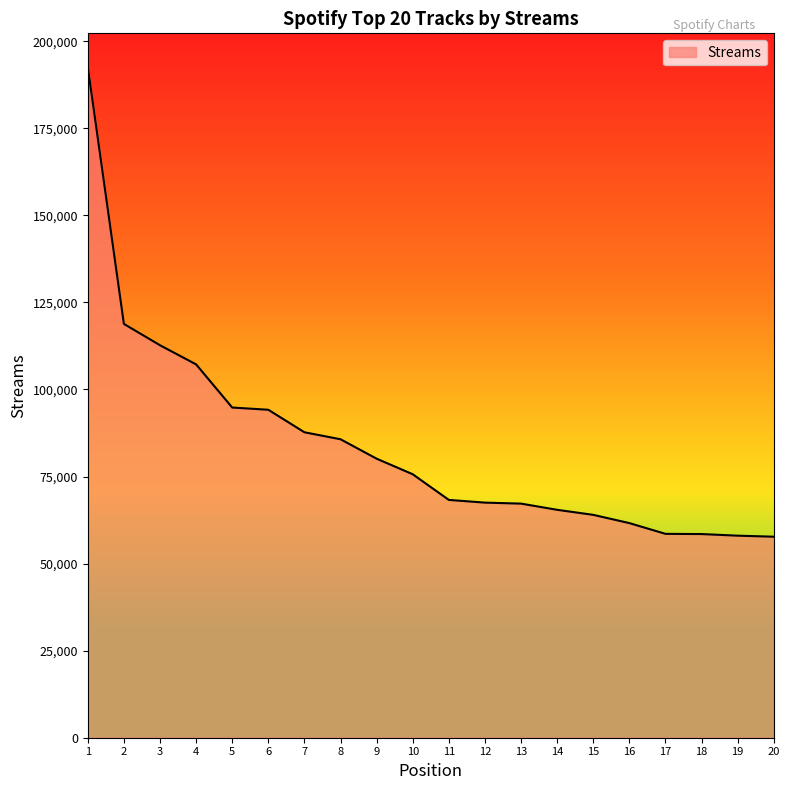

What is the greatest value displayed?

192626